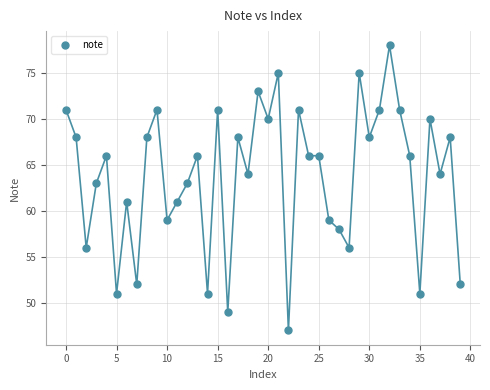

What is the range of Y values (max minus min)?

31